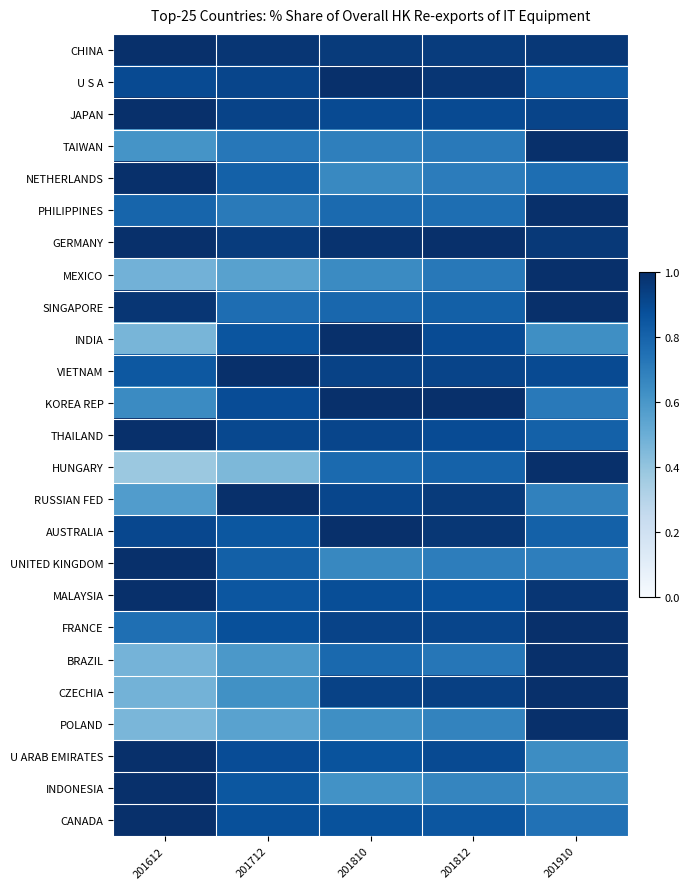

Which category has the lowest value across all series?

201612